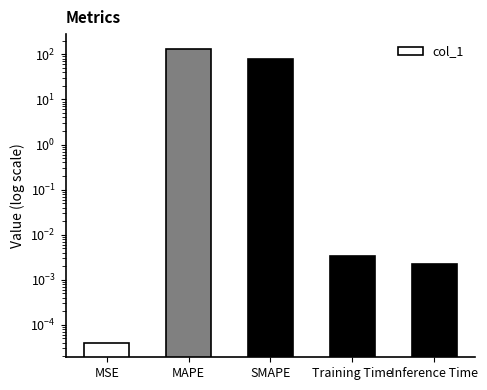

What is the difference between the maximum and second lowest values?

133.1